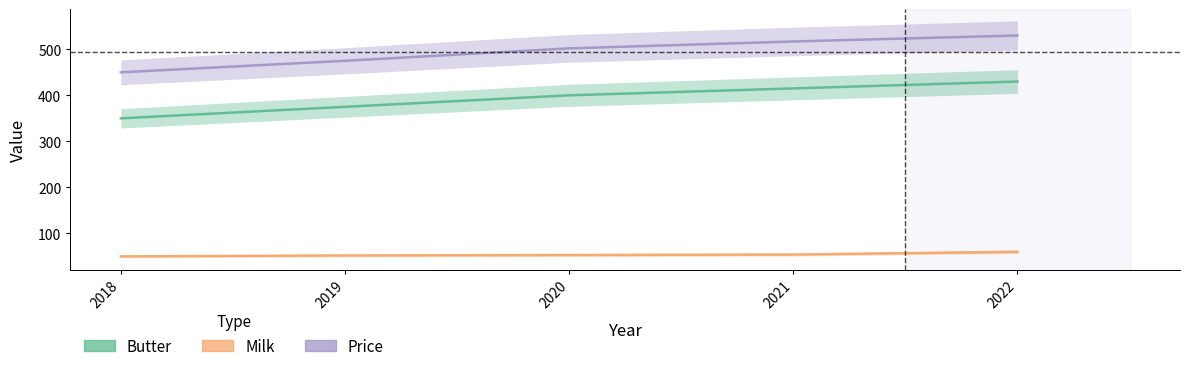

Rank the series at 2018 from lowest to highest value.

Milk, Butter, Price